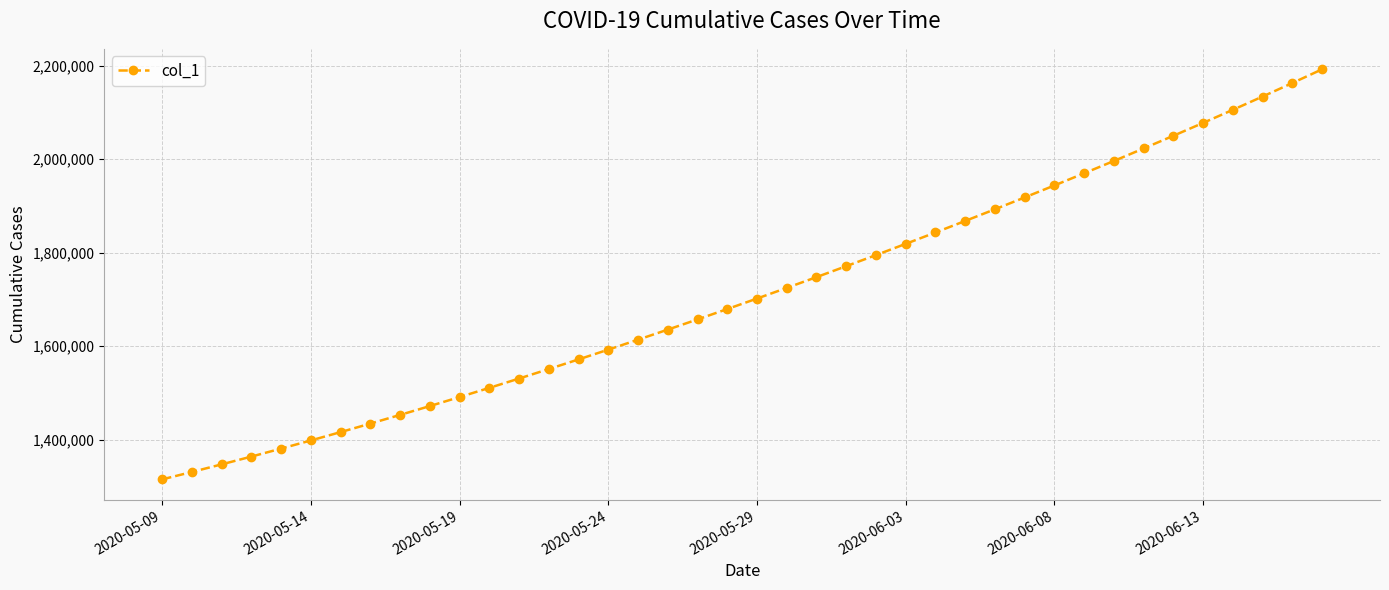

Count the number of data series in this chart.

1